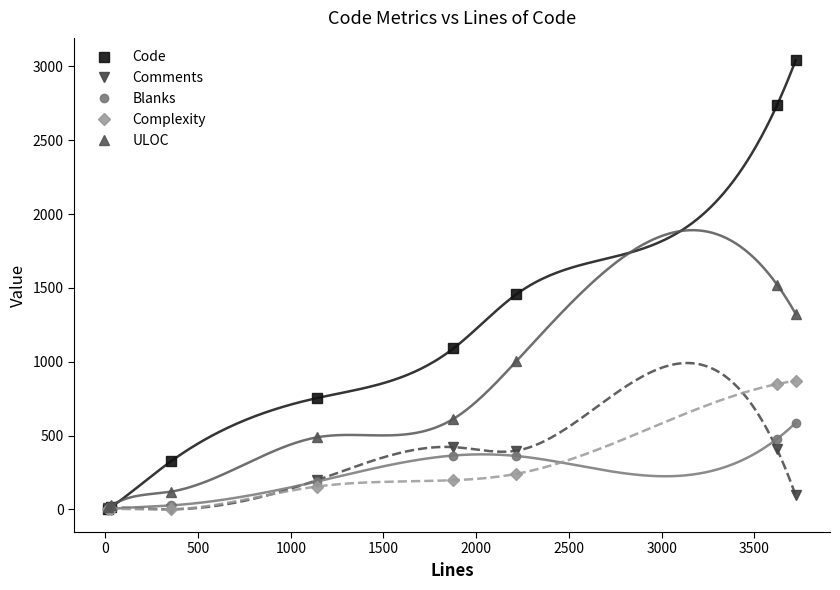

What are all the series names shown in the legend?

Code, Comments, Blanks, Complexity, ULOC